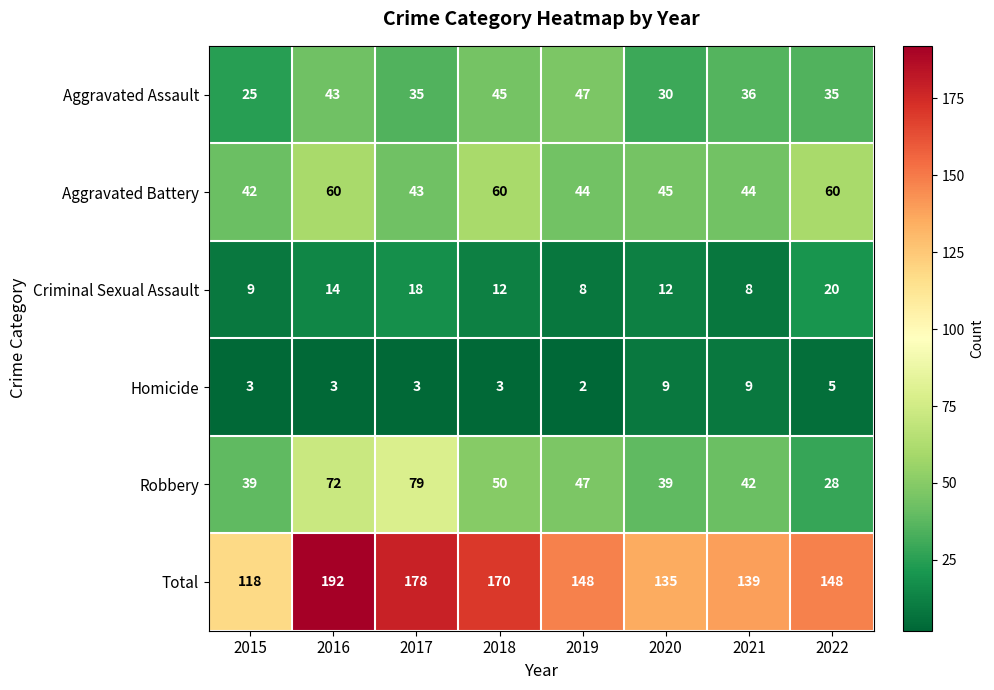

What is the difference between the maximum and minimum values in the Criminal Sexual Assault series?

12